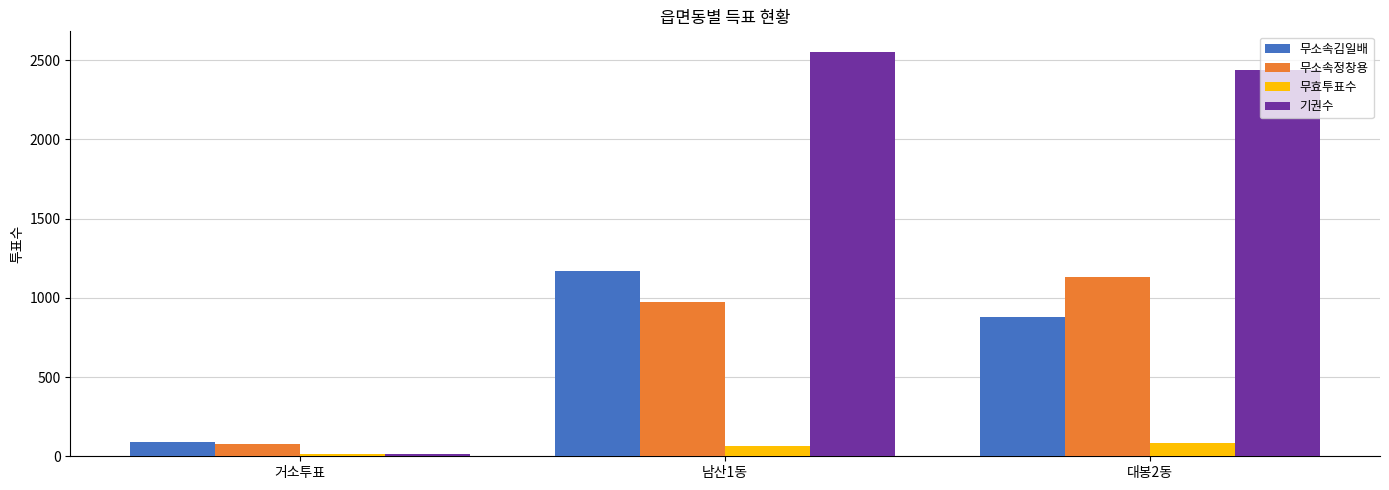

How many bars are there in total?

12